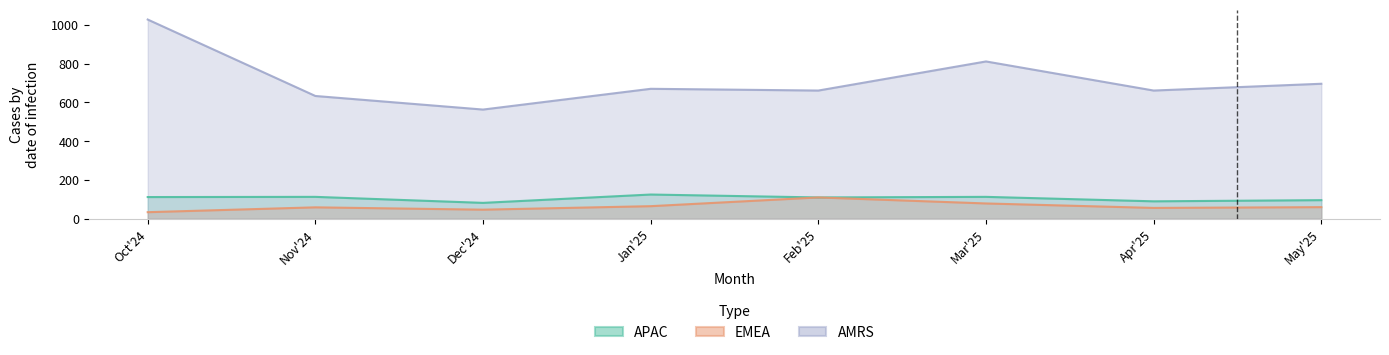

Which series has the widest spread of values?

AMRS